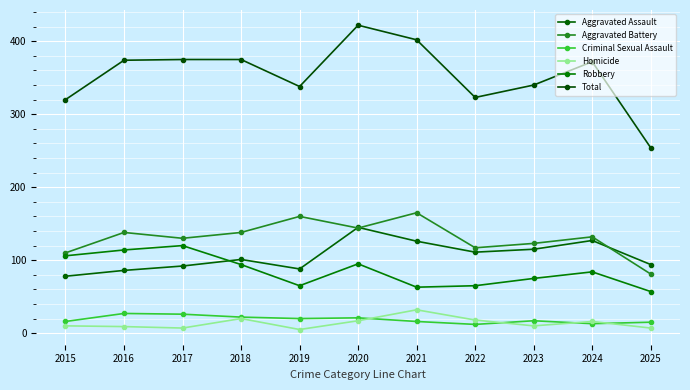

At which label does Homicide reach its peak?

2021